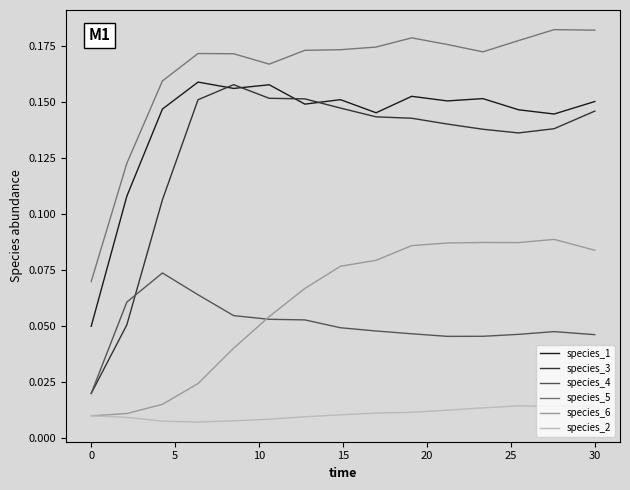

Which series has the largest total across all categories?

species_5